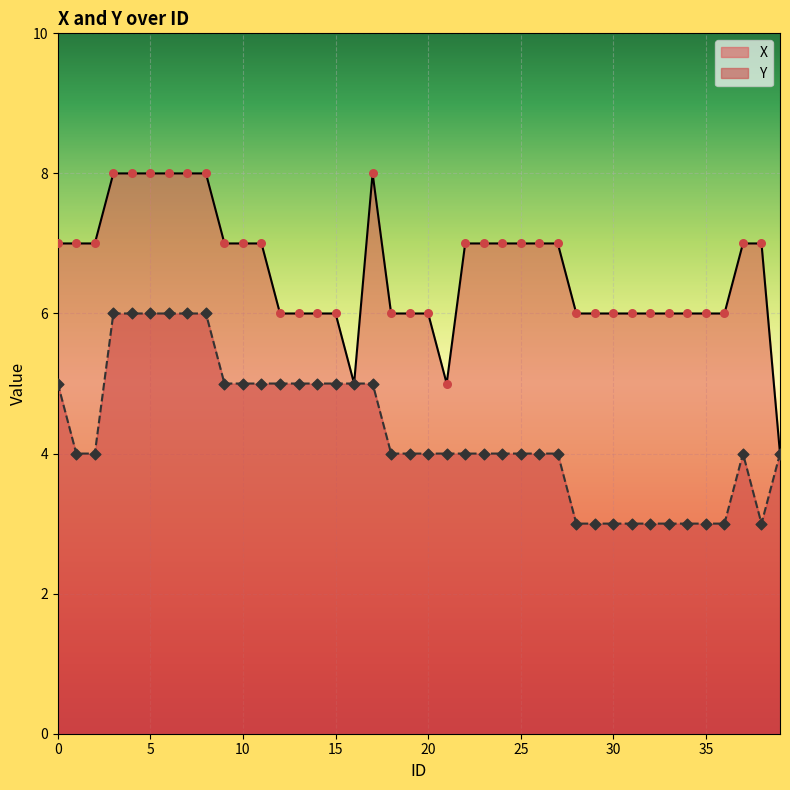

What are all the series names shown in the legend?

X, Y